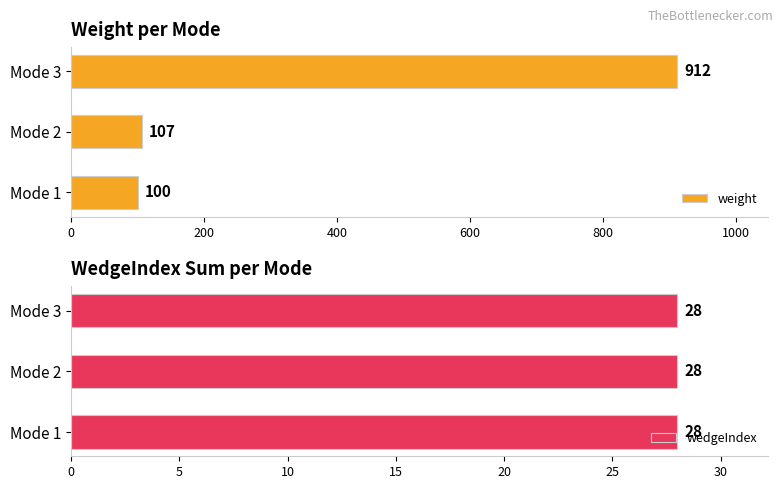

How many bars are there in each group?

2